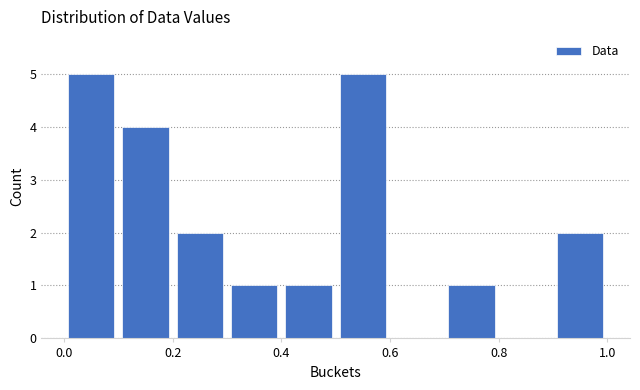

Reading left to right, transcribe this chart: for each bar, give the range it covers on the x-axis and its height. The values are not printed on the chart, so give them approximately, as read against the axis.

0.0 to 0.1: 5
0.1 to 0.2: 4
0.2 to 0.3: 2
0.3 to 0.4: 1
0.4 to 0.5: 1
0.5 to 0.6: 5
0.6 to 0.7: 0
0.7 to 0.8: 1
0.8 to 0.9: 0
0.9 to 1.0: 2